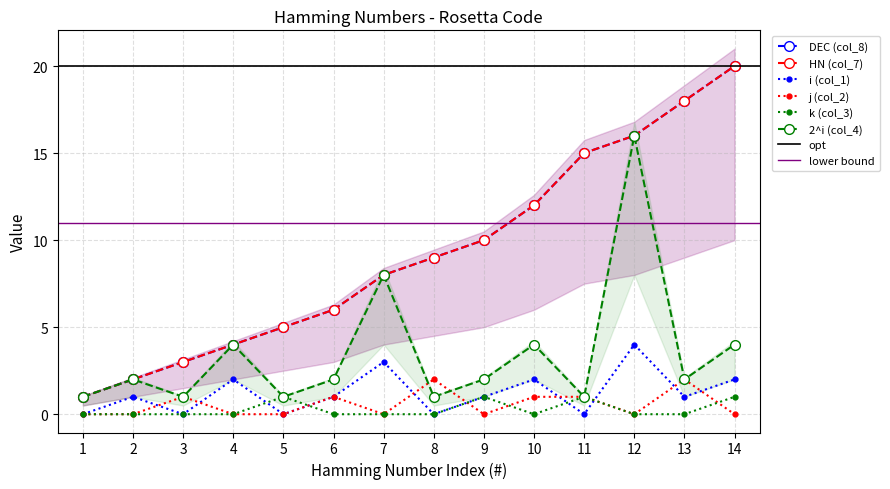

The value of j (col_2) at 10 is 0. True or false?

False